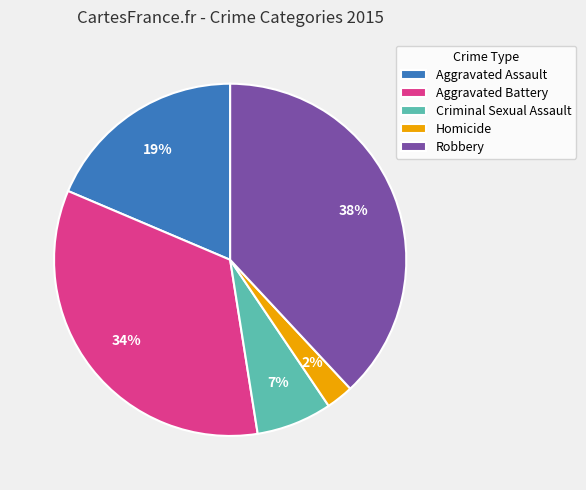

Is the sum of Aggravated Assault and Criminal Sexual Assault greater than half?

No